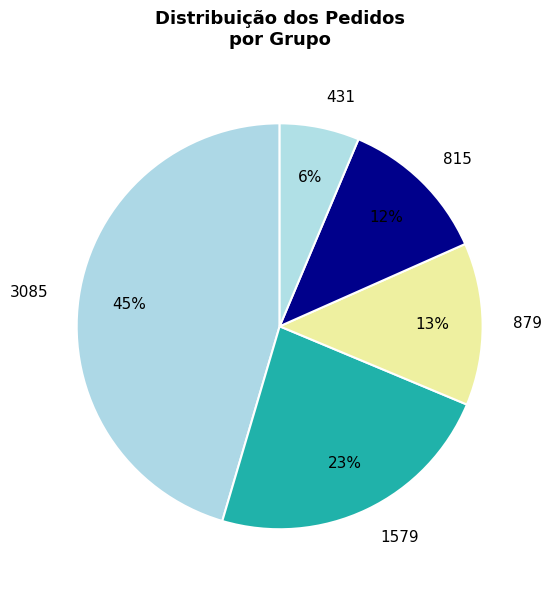

To the nearest percent, what portion does 431 represent?

6%